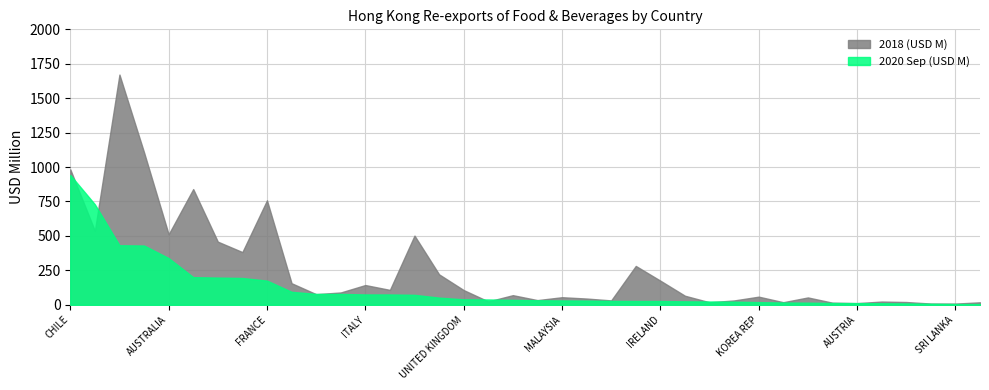

Between FRANCE and JAPAN, which series saw the biggest shift?

2018 (USD M)